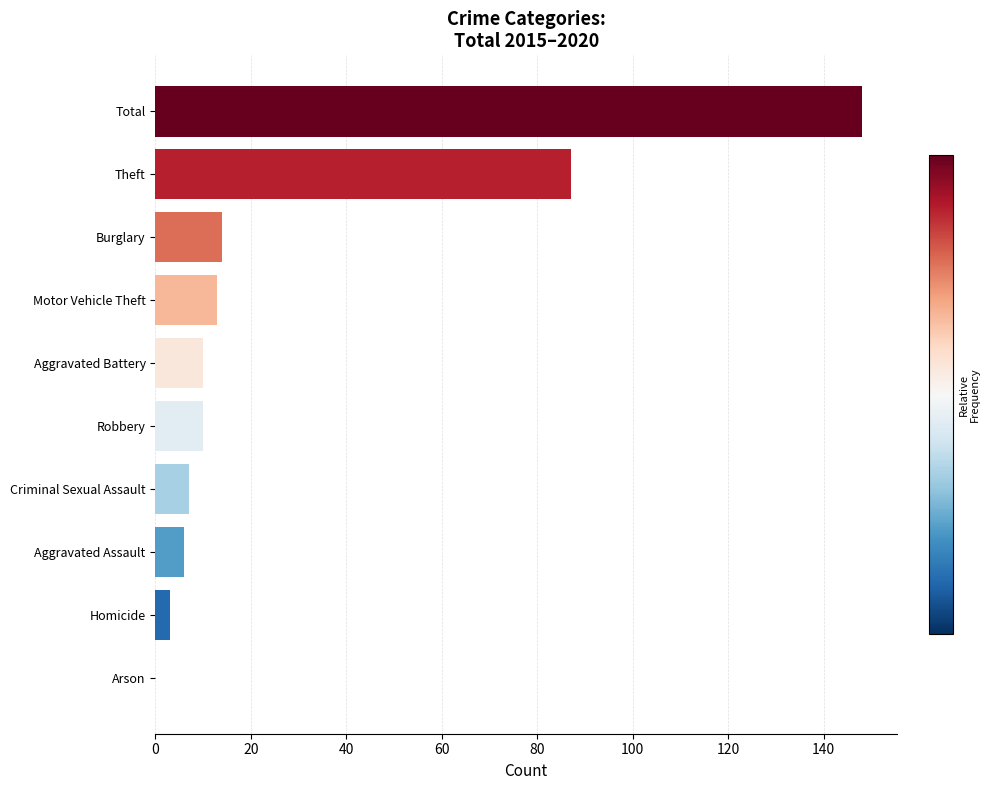

How many values are above zero?

9